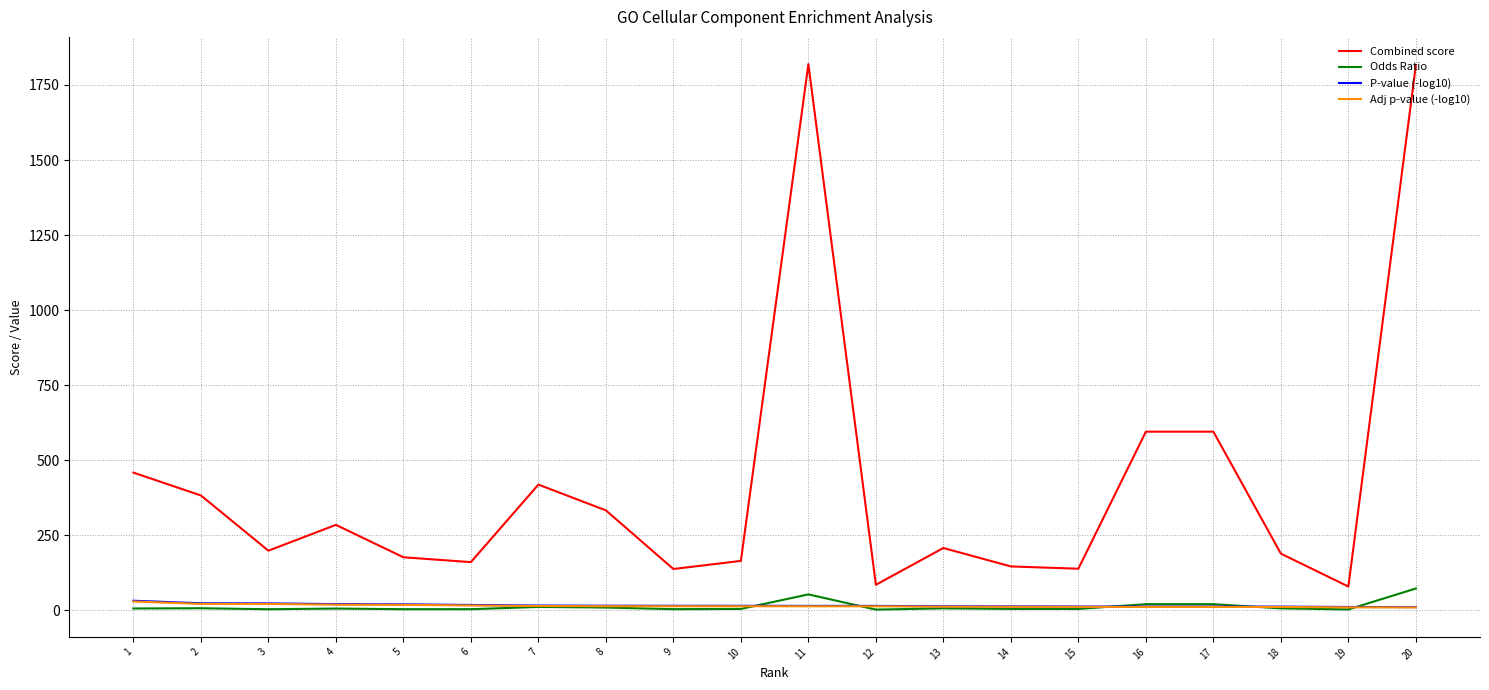

True or false: Combined score and Odds Ratio intersect in this chart.

False